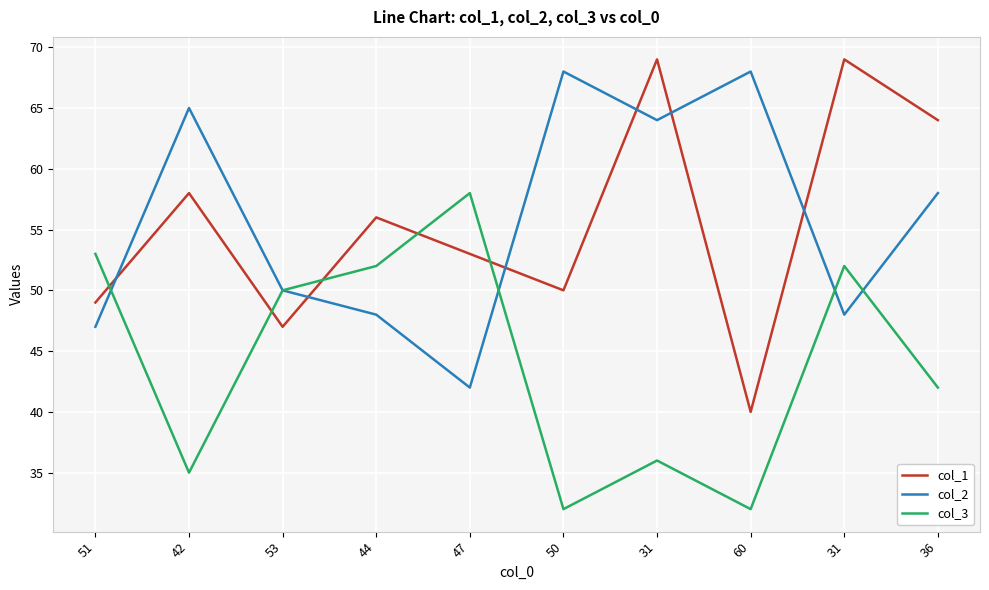

Reading right to left, extract all data points from this chart.

col_1: 64	69	40	69	50	53	56	47	58	49
col_2: 58	48	68	64	68	42	48	50	65	47
col_3: 42	52	32	36	32	58	52	50	35	53